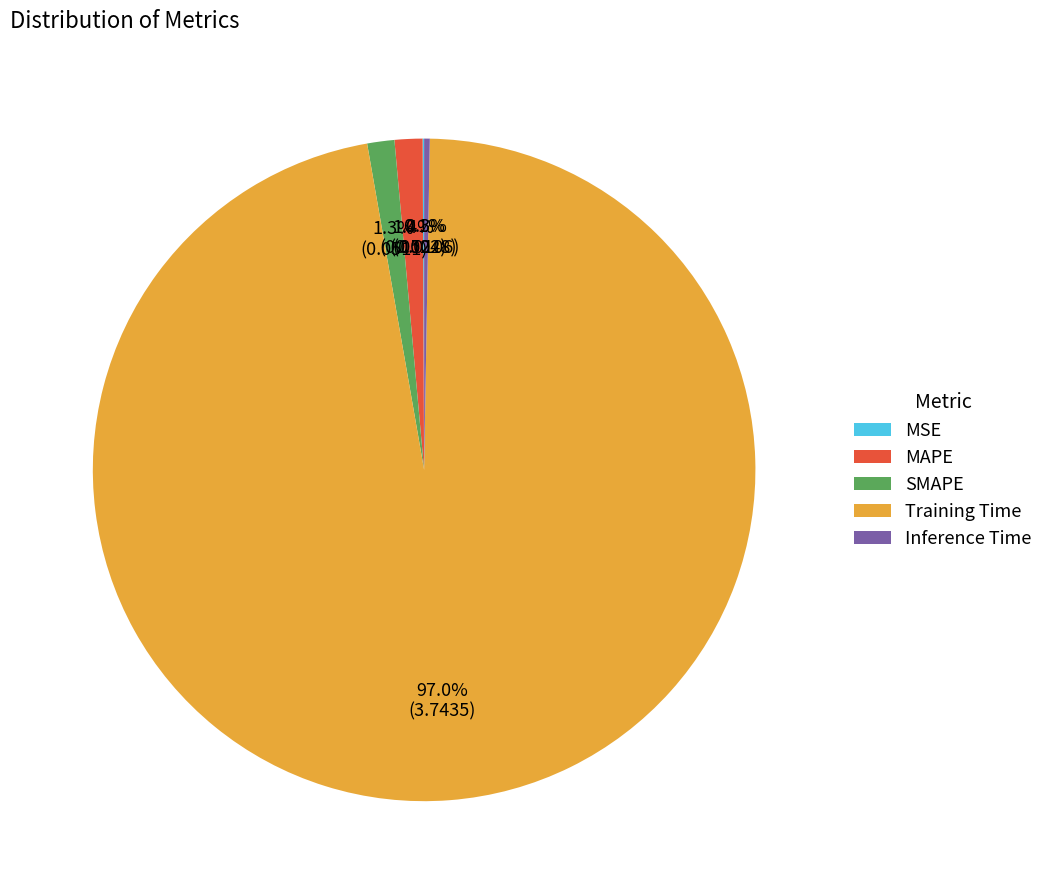

Which category has the biggest portion of the pie?

Training Time